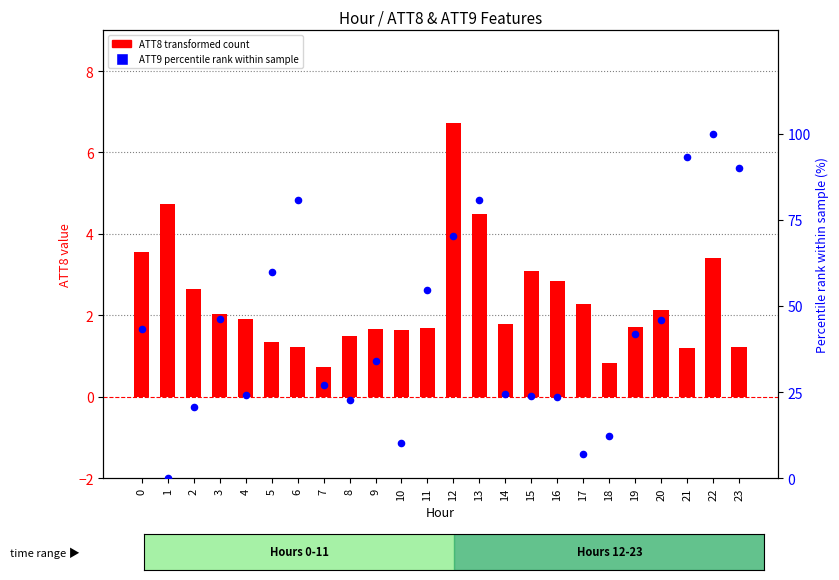

What are all the series names shown in the legend?

ATT8 (transformed count), ATT9 (percentile rank)